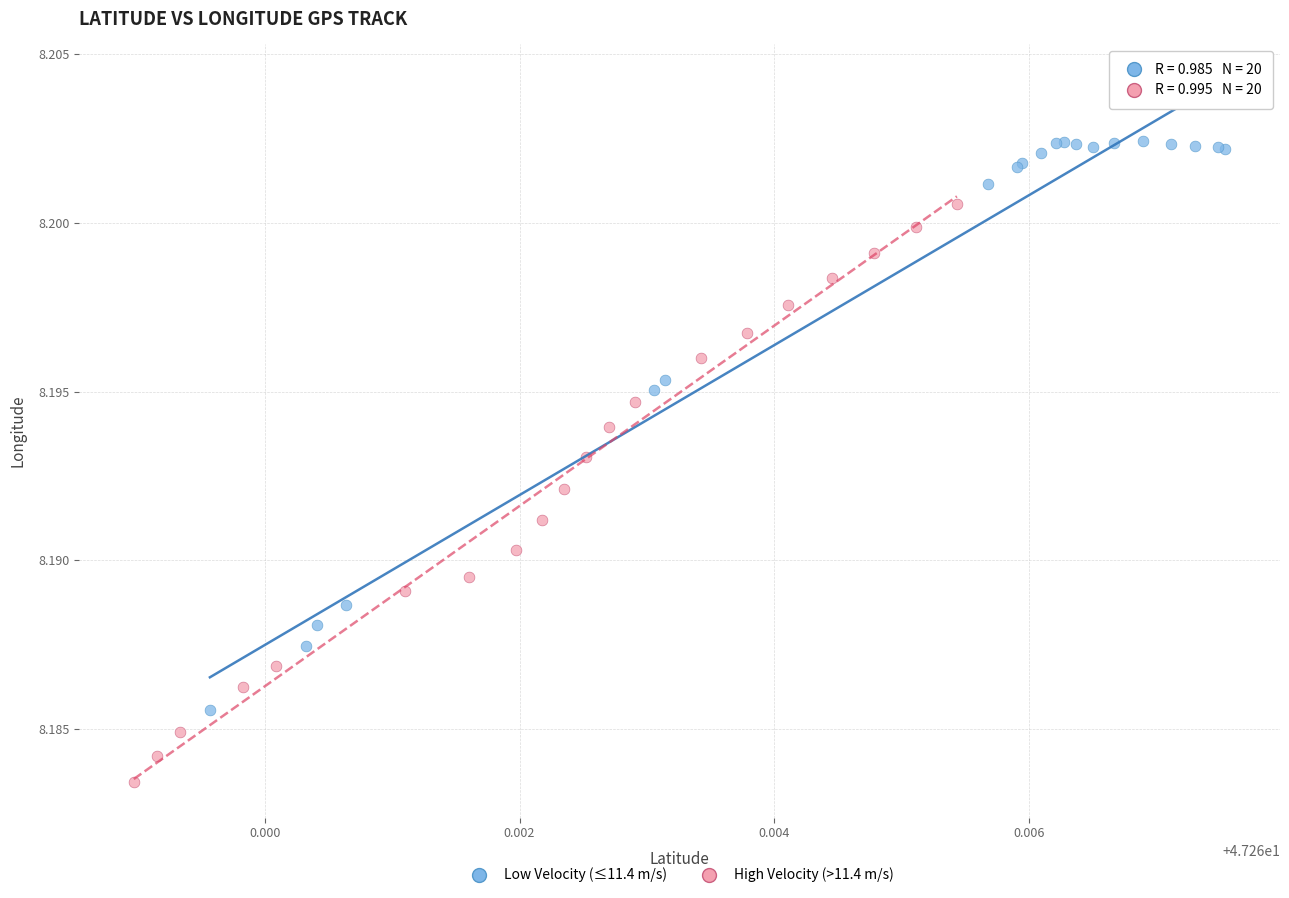

Which series contains the highest Y value?

Low Velocity (≤11.4 m/s)